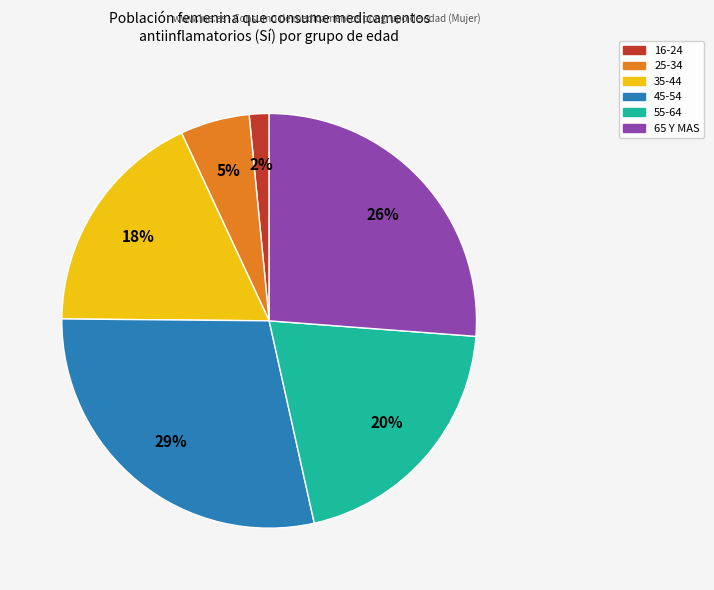

Which slice is the largest?

45-54